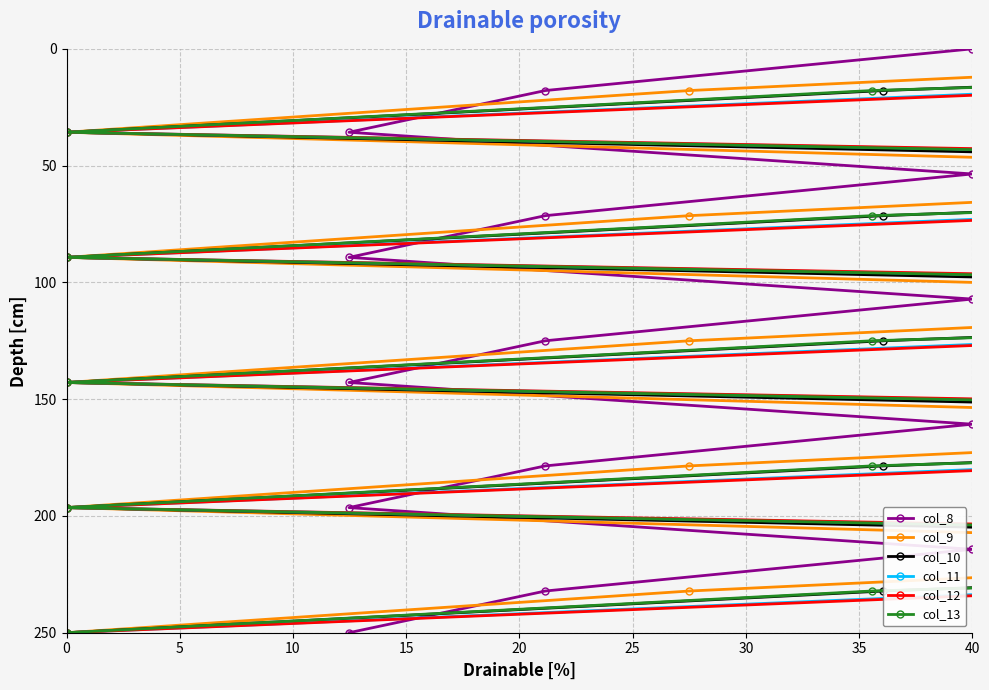

What is the label of the 9th point from the right?

30